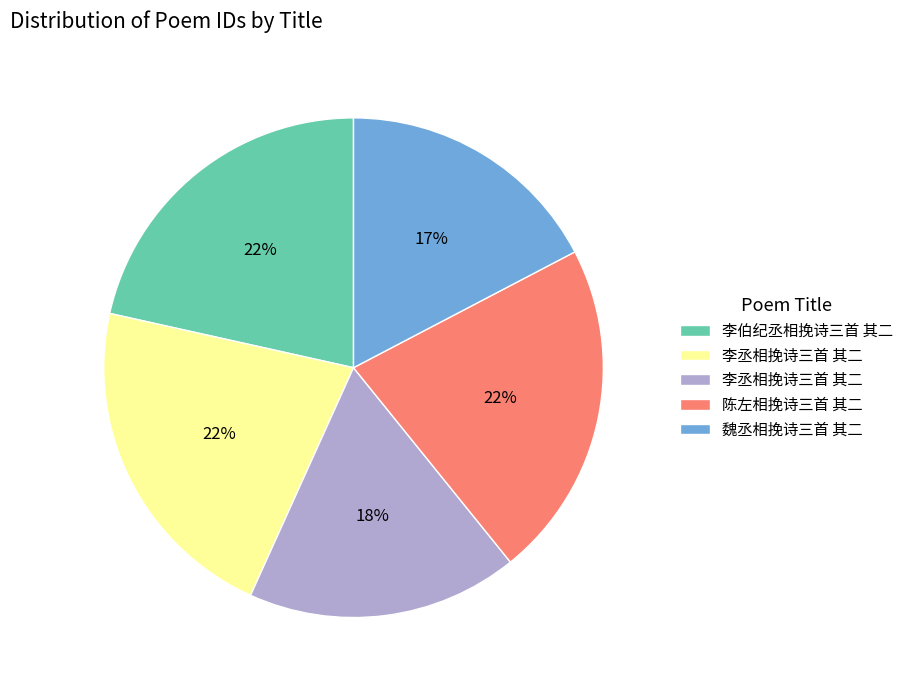

Does any single category account for the majority?

No